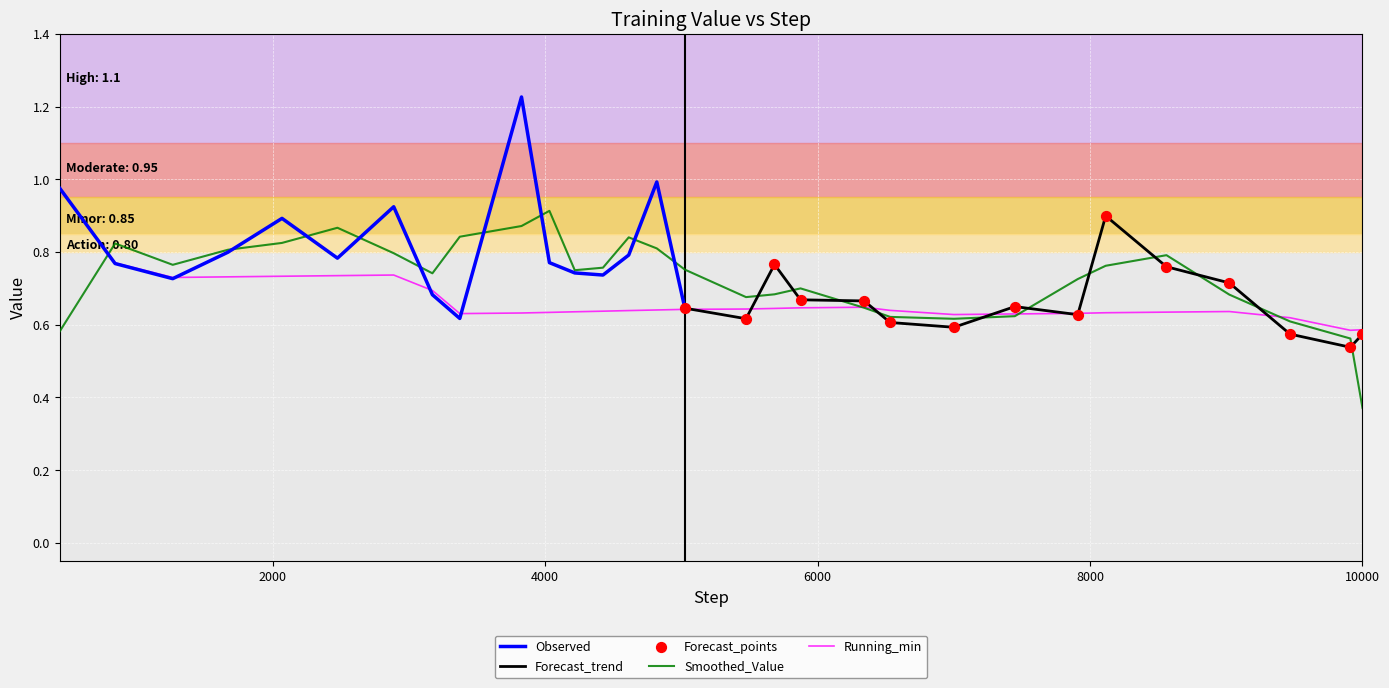

Which has a higher value, 7 or 26?

26